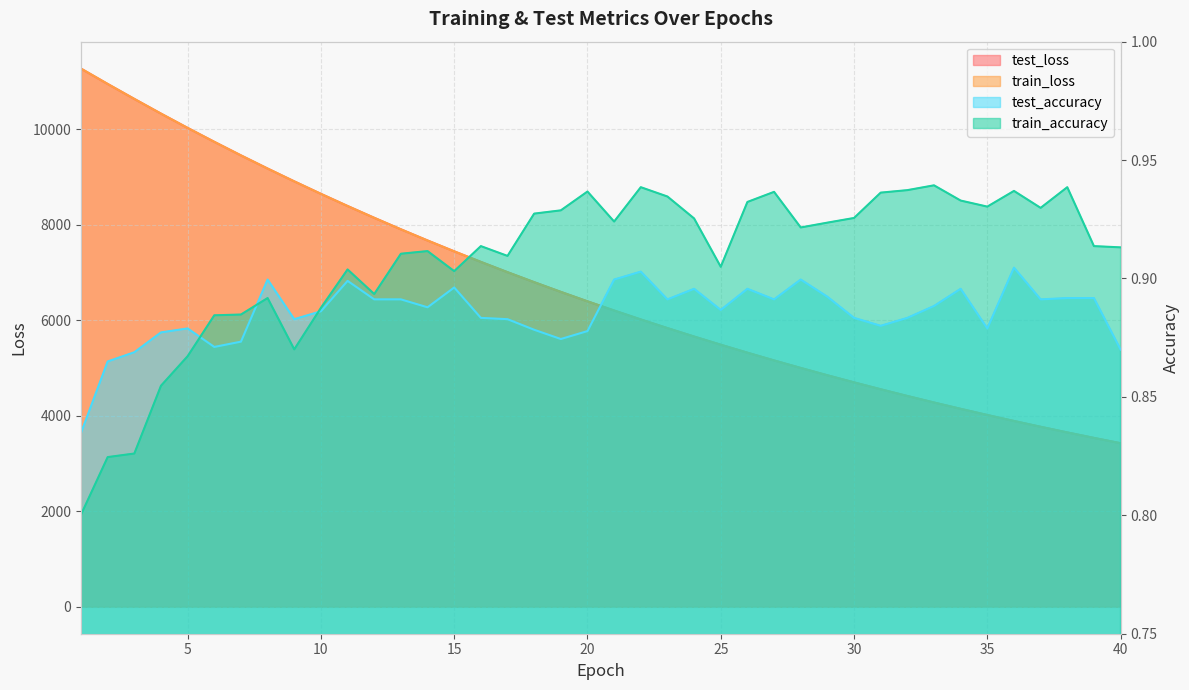

Reading left to right, extract all data points from this chart.

test_loss: 1=11265.8	2=10944.9	3=10631.7	4=10324.2	5=10025.0	6=9733.7	7=9450.0	8=9174.4	9=8906.3	10=8644.9	11=8390.5	12=8143.4	13=7902.6	14=7668.8	15=7441.6	16=7220.6	17=7005.2	18=6796.0	19=6592.6	20=6394.9	21=6202.8	22=6015.7	23=5834.3	24=5657.9	25=5486.6	26=5319.7	27=5157.7	28=5000.3	29=4847.2	30=4698.5	31=4553.9	32=4413.5	33=4276.9	34=4144.4	35=4015.6	36=3890.4	37=3768.8	38=3650.7	39=3536.1	40=3424.7
train_loss: 1=11267.2	2=10945.8	3=10632.4	4=10324.7	5=10025.2	6=9733.6	7=9450.0	8=9174.4	9=8906.1	10=8644.6	11=8390.3	12=8143.1	13=7902.3	14=7668.5	15=7441.2	16=7220.0	17=7004.9	18=6795.6	19=6592.2	20=6394.5	21=6202.4	22=6015.5	23=5833.9	24=5657.6	25=5486.3	26=5319.4	27=5157.3	28=4999.9	29=4846.8	30=4698.1	31=4553.6	32=4413.1	33=4276.6	34=4144.1	35=4015.3	36=3890.1	37=3768.6	38=3650.5	39=3535.9	40=3424.5
test_accuracy: 1=0.8	2=0.9	3=0.9	4=0.9	5=0.9	6=0.9	7=0.9	8=0.9	9=0.9	10=0.9	11=0.9	12=0.9	13=0.9	14=0.9	15=0.9	16=0.9	17=0.9	18=0.9	19=0.9	20=0.9	21=0.9	22=0.9	23=0.9	24=0.9	25=0.9	26=0.9	27=0.9	28=0.9	29=0.9	30=0.9	31=0.9	32=0.9	33=0.9	34=0.9	35=0.9	36=0.9	37=0.9	38=0.9	39=0.9	40=0.9
train_accuracy: 1=0.8	2=0.8	3=0.8	4=0.9	5=0.9	6=0.9	7=0.9	8=0.9	9=0.9	10=0.9	11=0.9	12=0.9	13=0.9	14=0.9	15=0.9	16=0.9	17=0.9	18=0.9	19=0.9	20=0.9	21=0.9	22=0.9	23=0.9	24=0.9	25=0.9	26=0.9	27=0.9	28=0.9	29=0.9	30=0.9	31=0.9	32=0.9	33=0.9	34=0.9	35=0.9	36=0.9	37=0.9	38=0.9	39=0.9	40=0.9